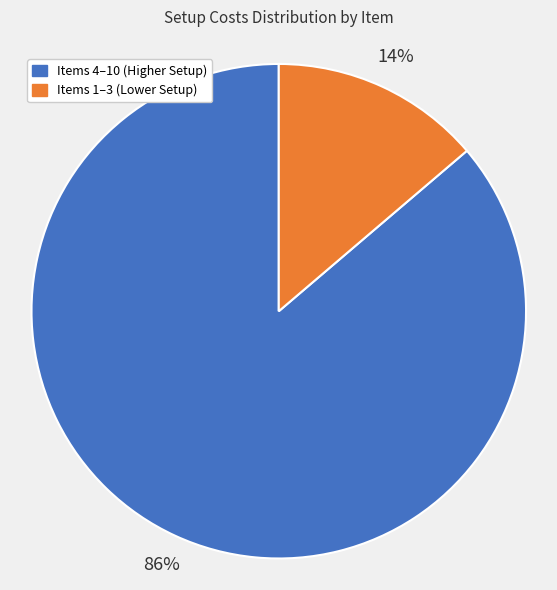

How many segments does this pie chart have?

2